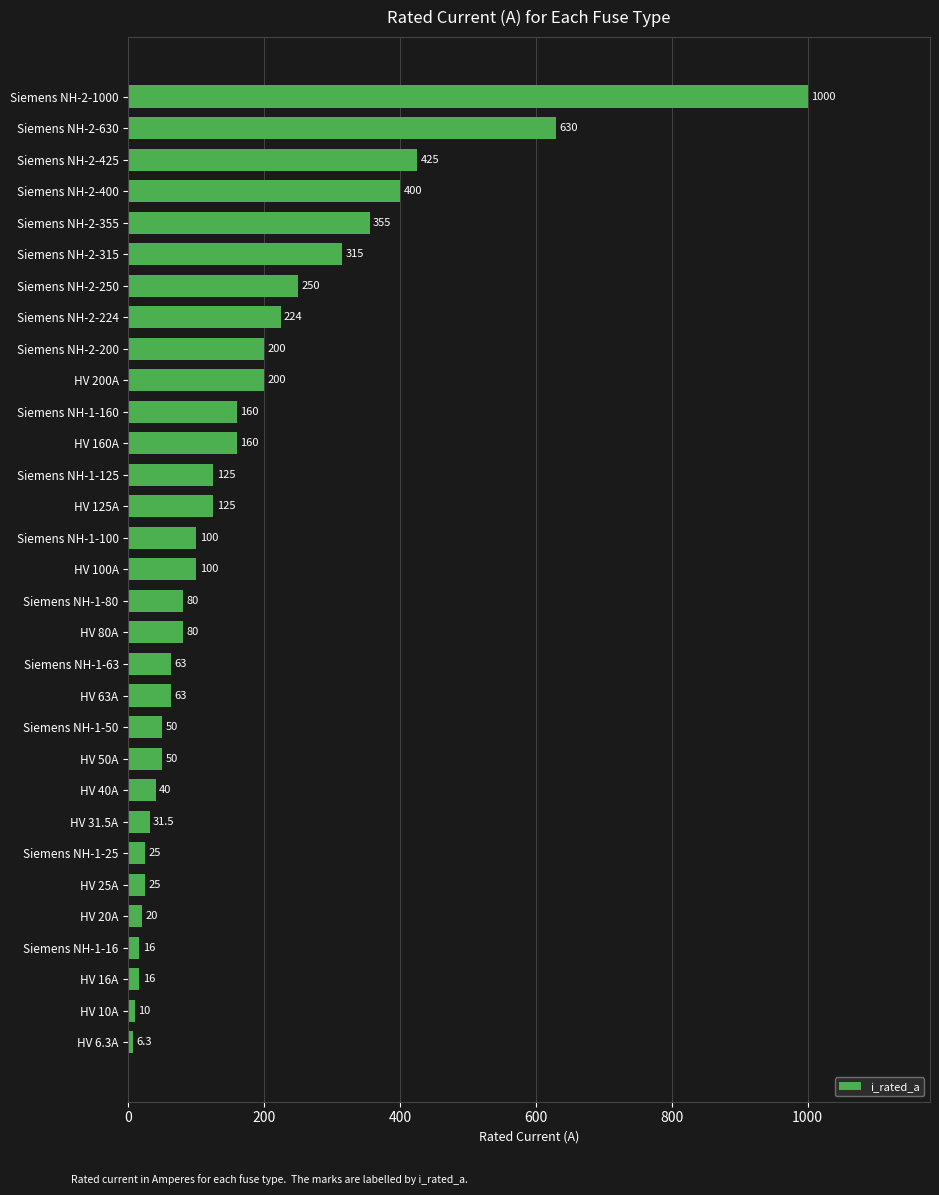

What is the change in value from HV 200A to HV 25A?

-175.0